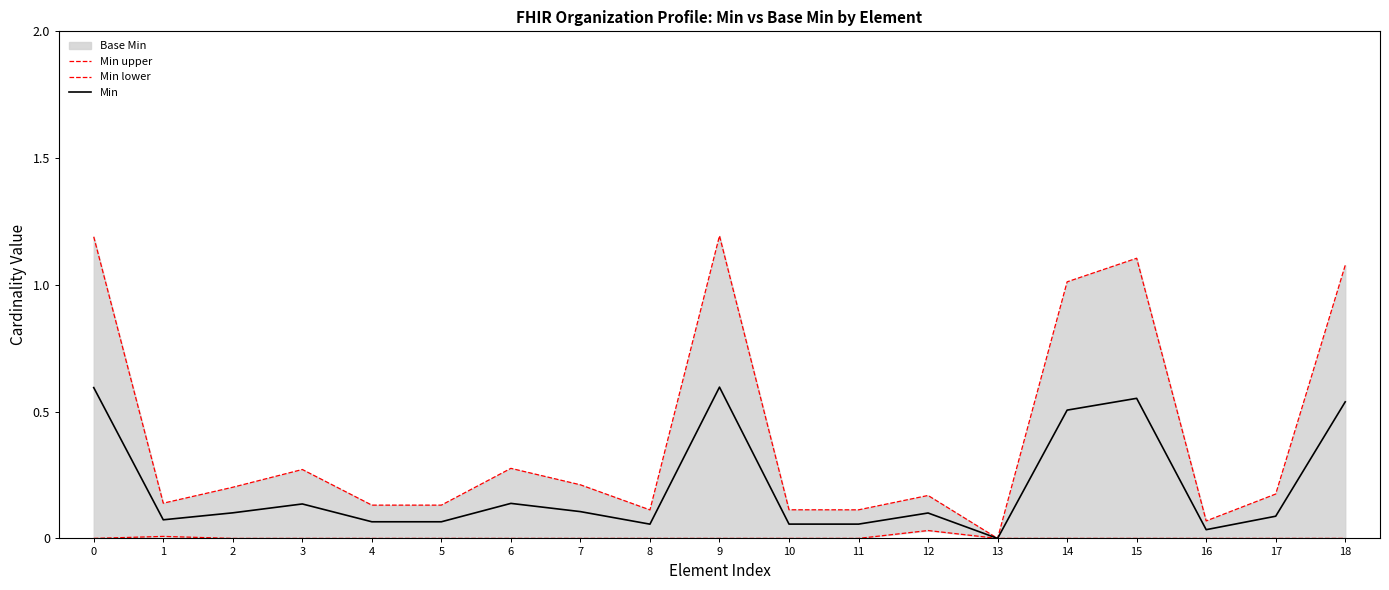

Rank the series at 15 from lowest to highest value.

Min lower, Min, Min upper